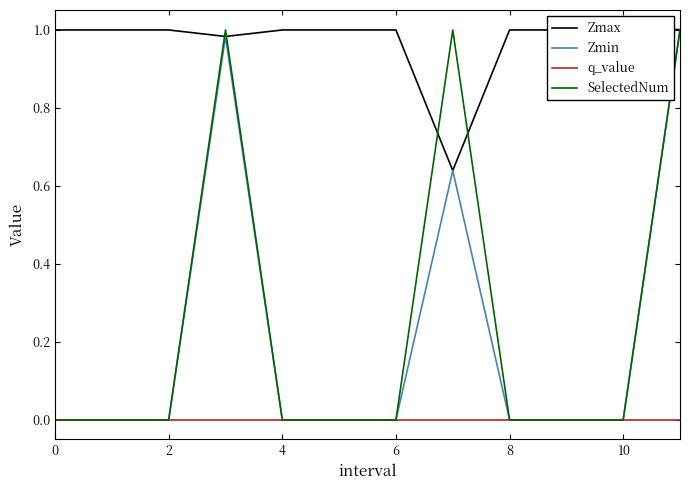

Which series has the largest total across all categories?

Zmax